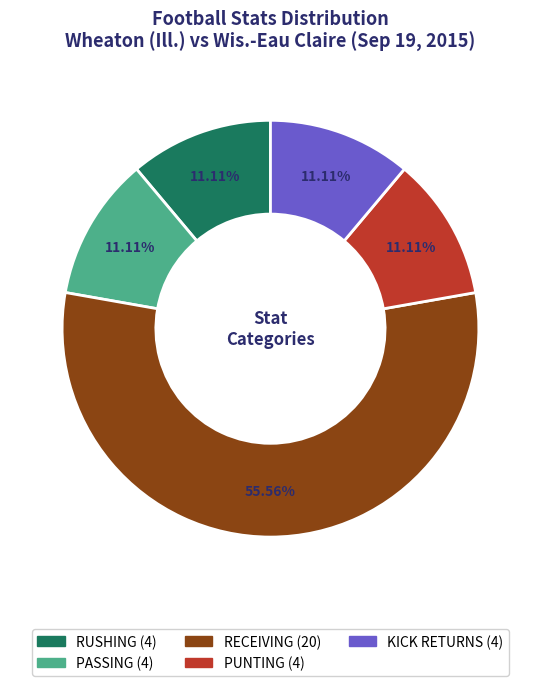

What is the largest slice in the pie chart?

RECEIVING